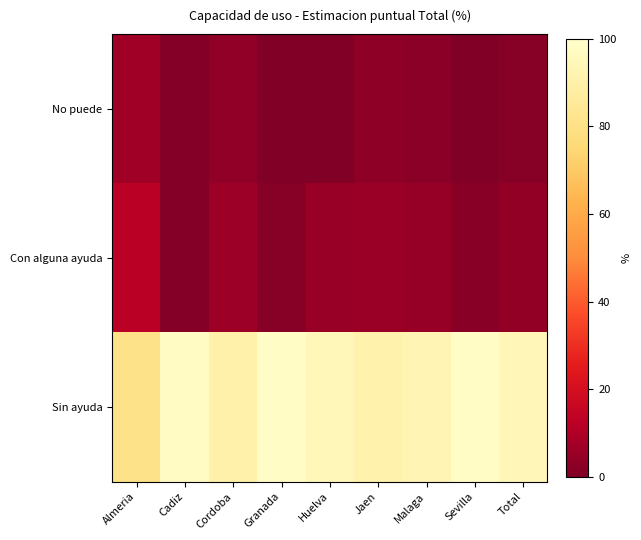

Which series has the largest range (max minus min)?

Sin ayuda